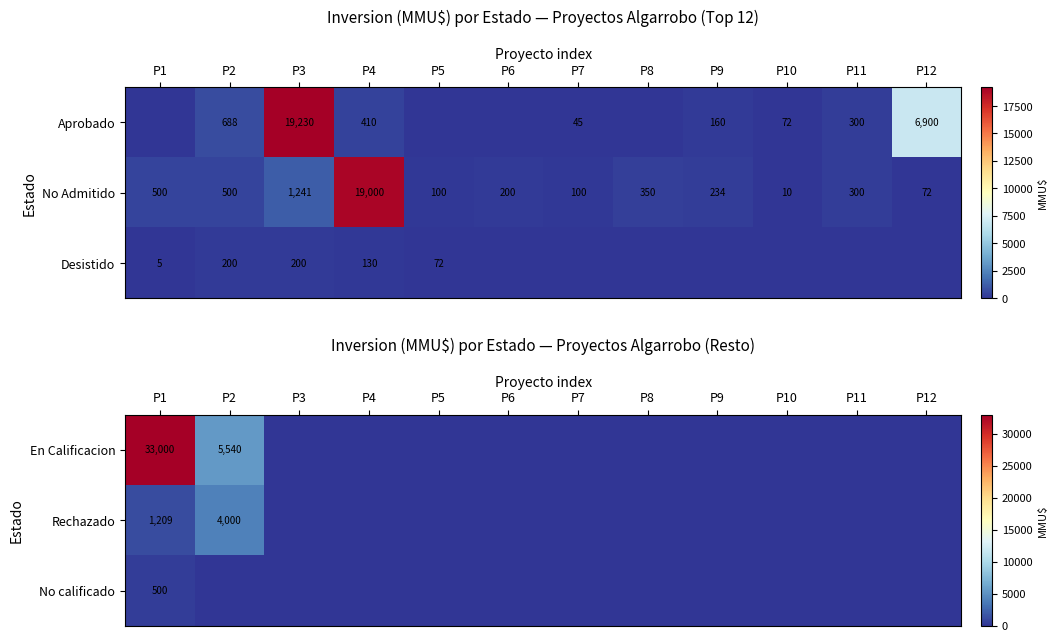

The Rechazado series shows 837 at P1. True or false?

False